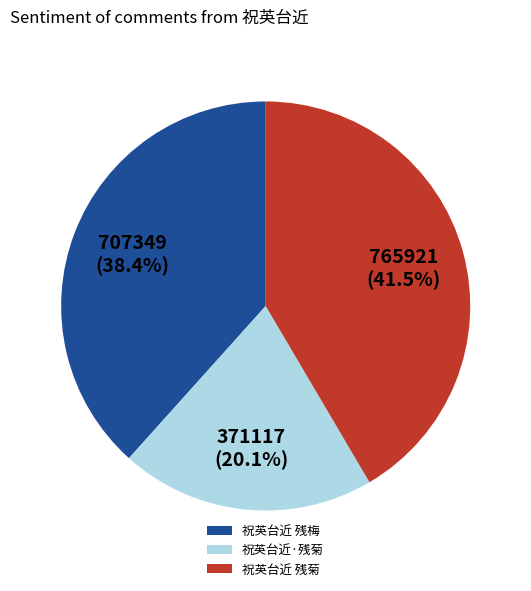

What is the largest slice in the pie chart?

祝英台近 残菊